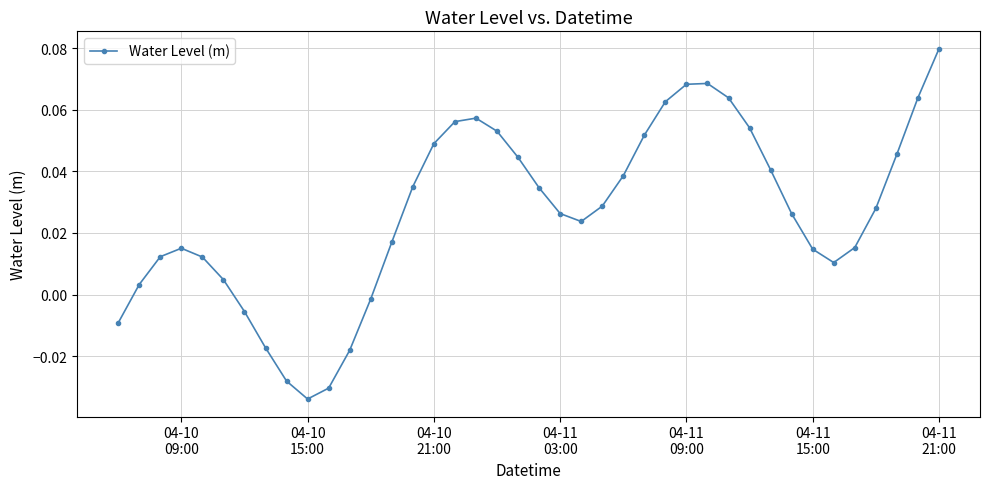

How many points are lower than both their immediate neighbors (excluding endpoints)?

3